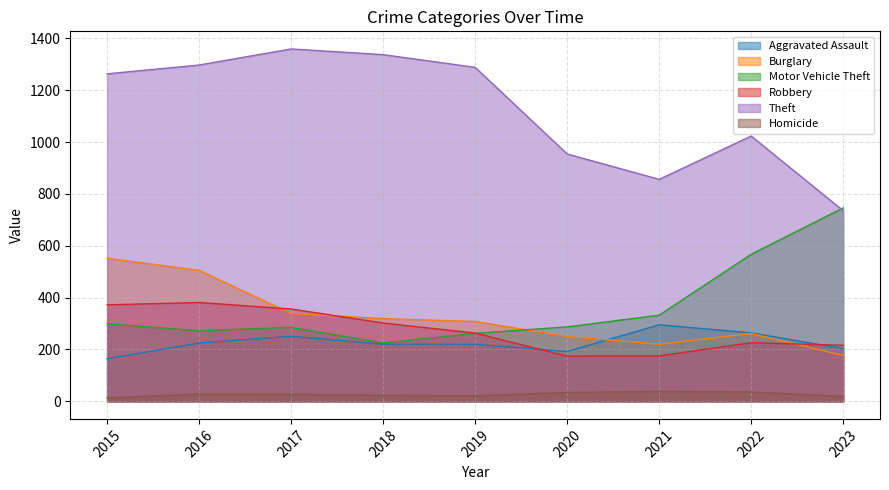

Reading right to left, extract all data points from this chart.

Aggravated Assault: 2023=203	2022=264	2021=295	2020=192	2019=220	2018=220	2017=251	2016=225	2015=164
Burglary: 2023=177	2022=261	2021=220	2020=250	2019=308	2018=319	2017=339	2016=505	2015=552
Motor Vehicle Theft: 2023=746	2022=567	2021=332	2020=287	2019=262	2018=225	2017=285	2016=272	2015=299
Robbery: 2023=216	2022=226	2021=175	2020=174	2019=263	2018=302	2017=356	2016=381	2015=372
Theft: 2023=735	2022=1023	2021=856	2020=954	2019=1288	2018=1337	2017=1359	2016=1297	2015=1263
Homicide: 2023=19	2022=36	2021=38	2020=34	2019=21	2018=23	2017=27	2016=28	2015=13